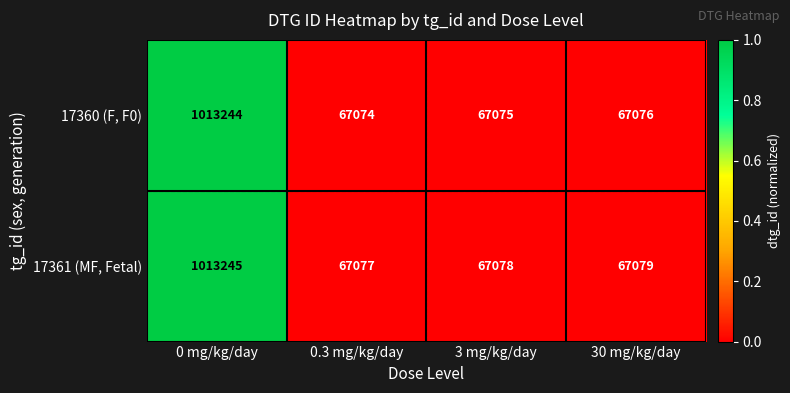

At which category does the chart reach its peak across all series?

0 mg/kg/day